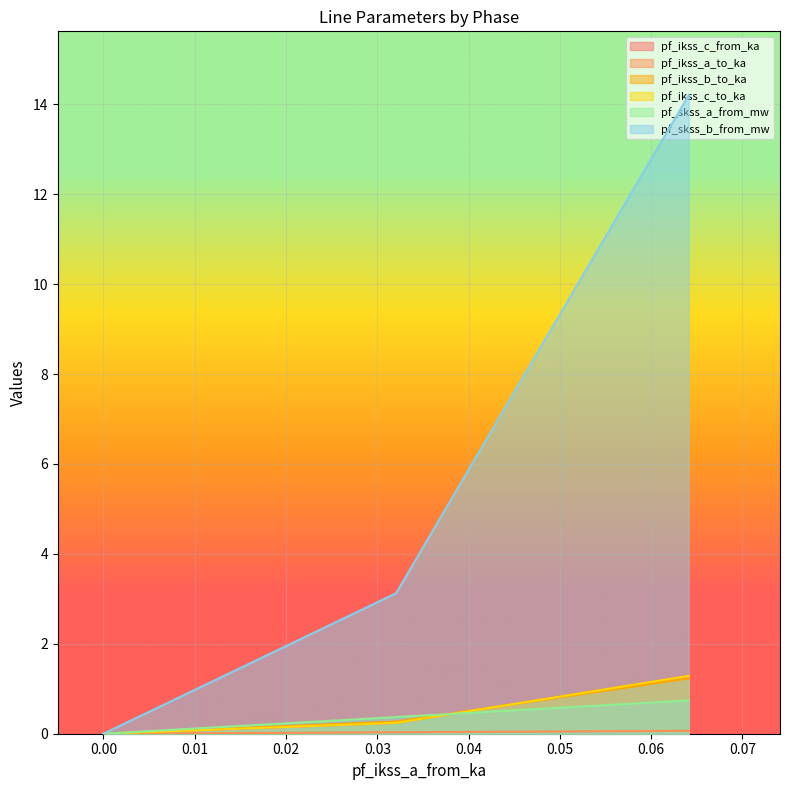

What is the maximum value for pf_ikss_b_to_ka?

1.2